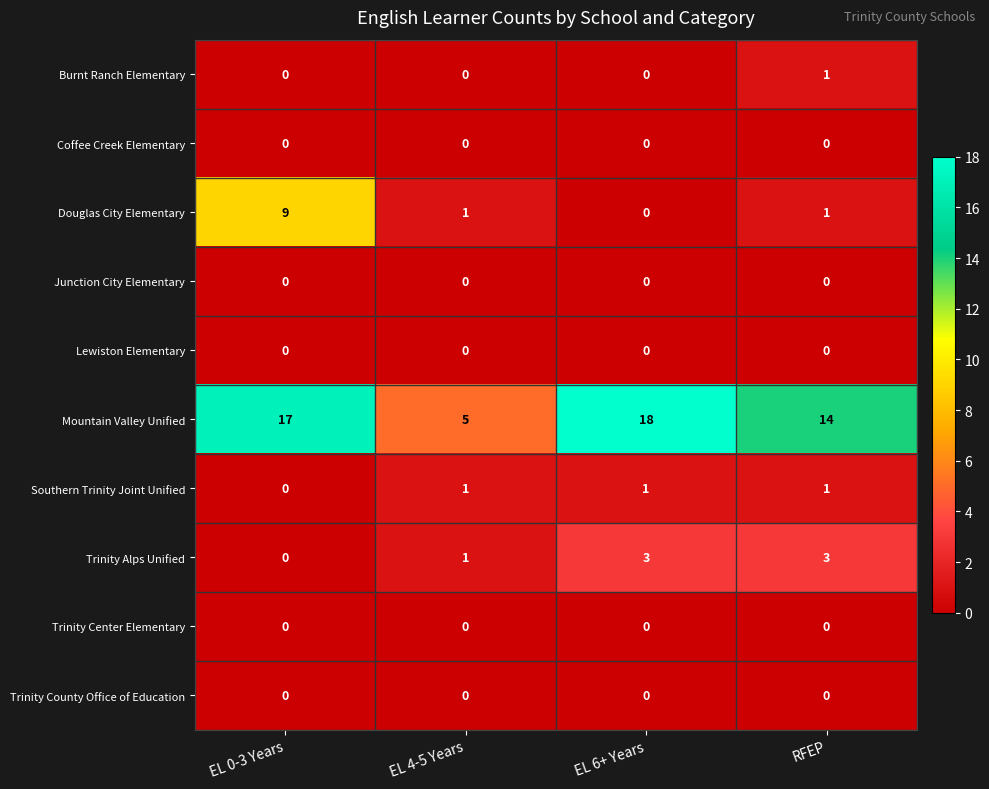

What is the difference between the highest and lowest values at EL 4-5 Years?

5